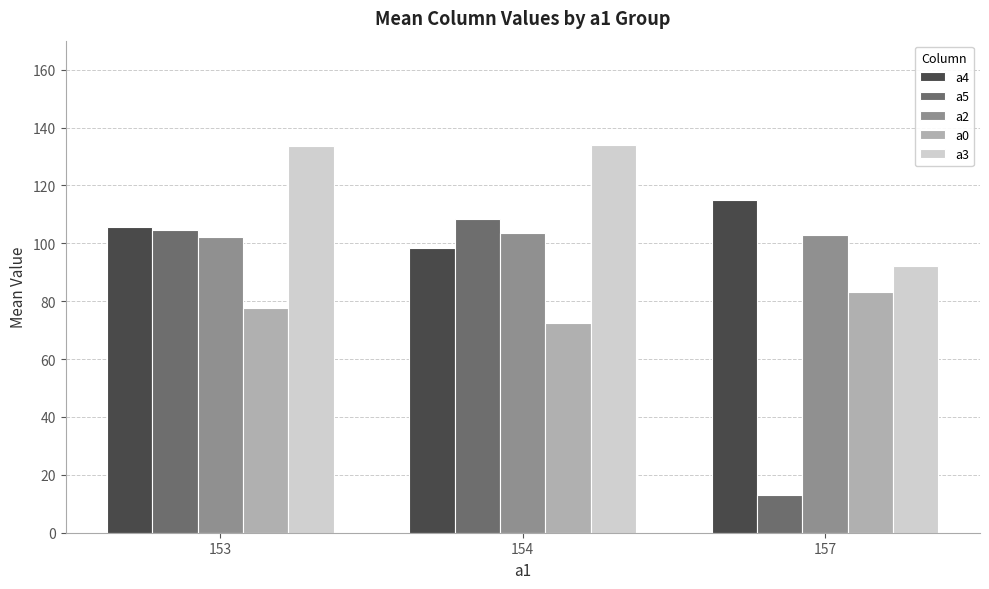

How many distinct data groups are displayed?

5